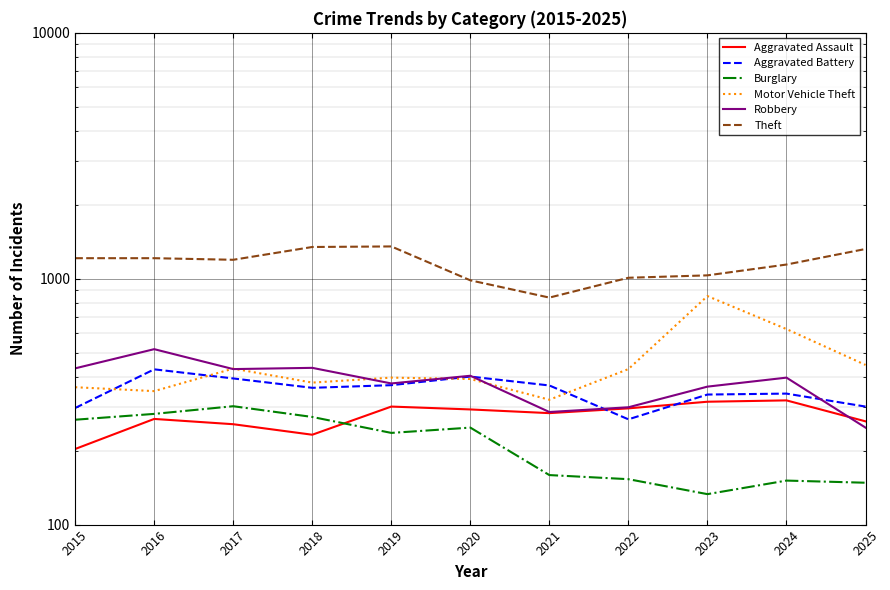

Read the Aggravated Assault value at 2017, to the nearest 5.

255